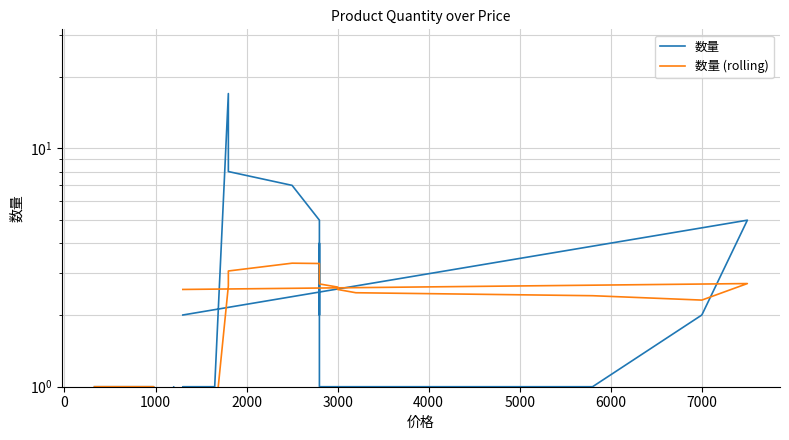

What is the label of the 27th point from the right?

4000